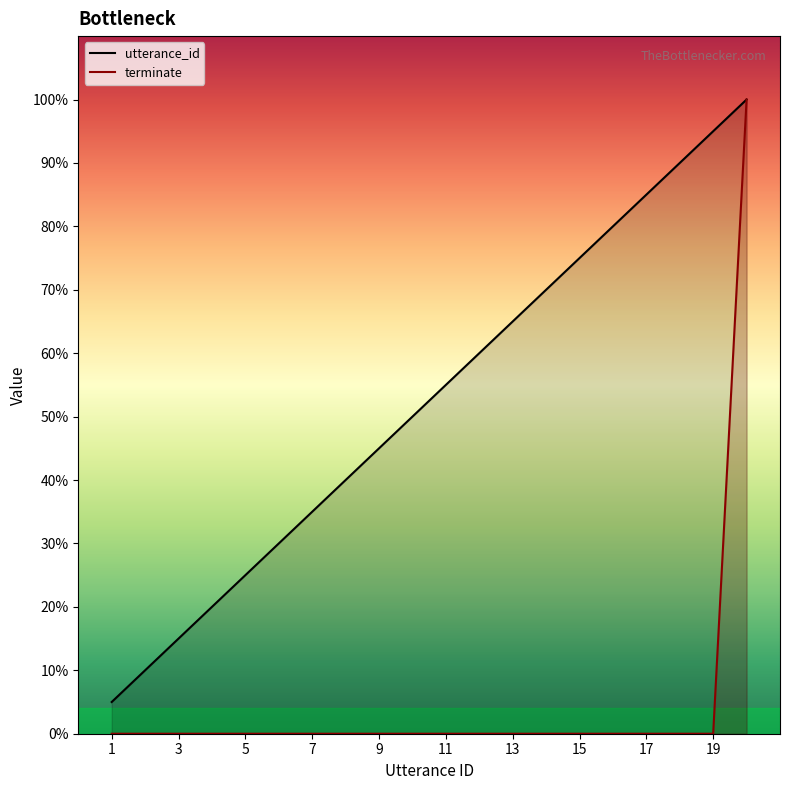

List the series in order of their peak value, lowest first.

utterance_id, terminate